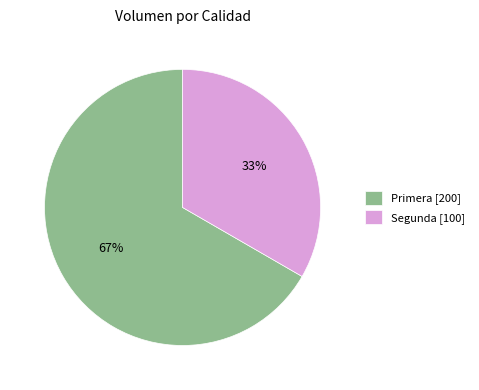

To the nearest percent, what percentage of the pie is Primera?

67%